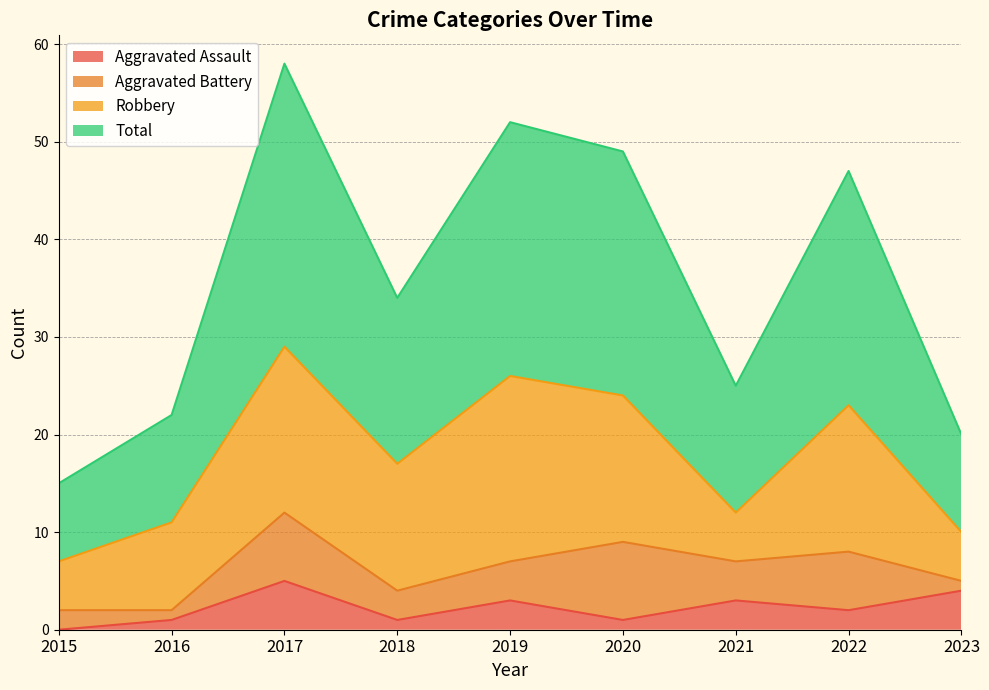

What is the difference between the Total values at 2015 and 2019?

37